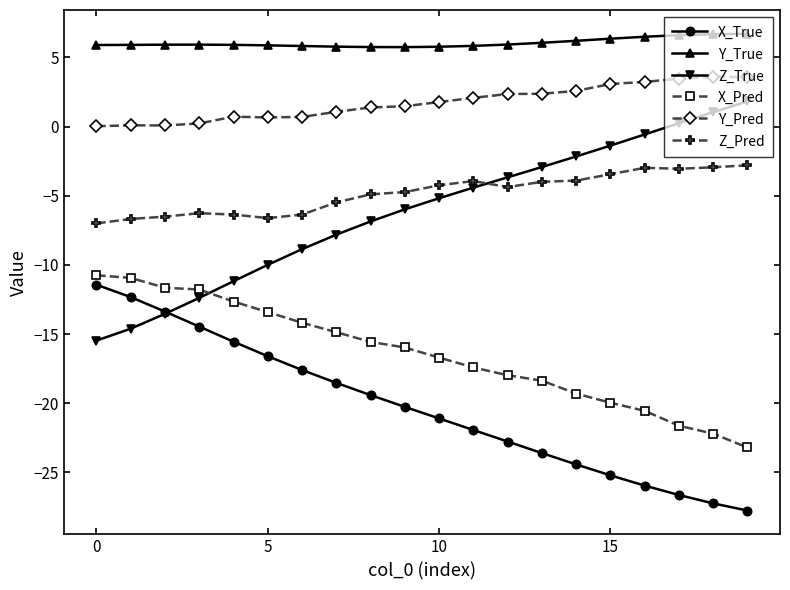

What is the average value of the Z_Pred series?

-4.8